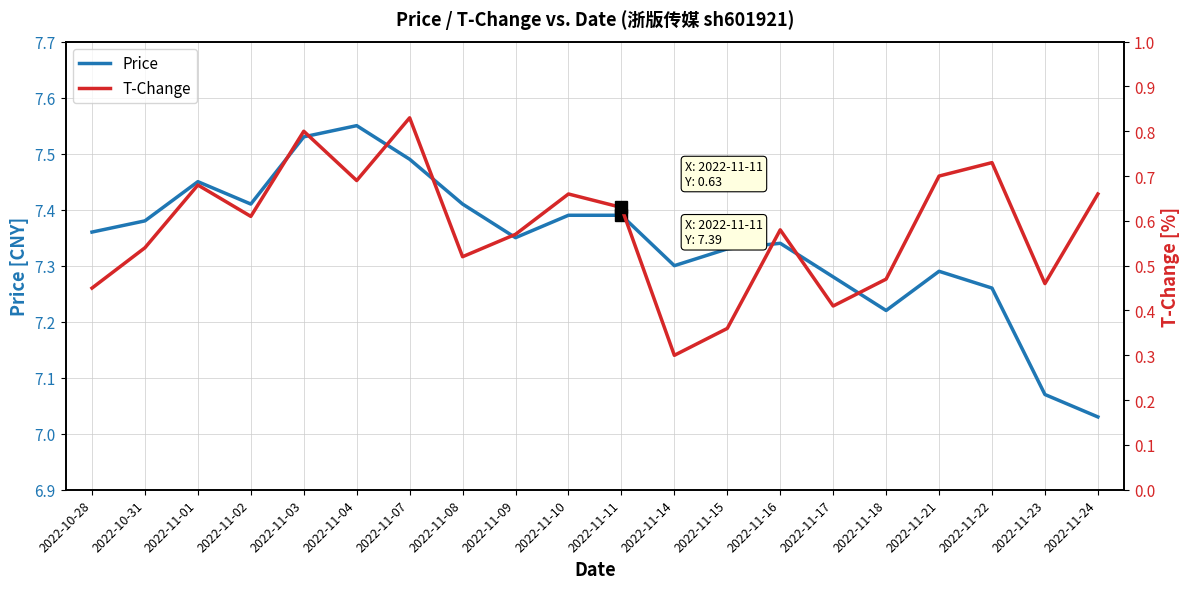

What value does the T-Change series have at 2022-11-02?

0.6